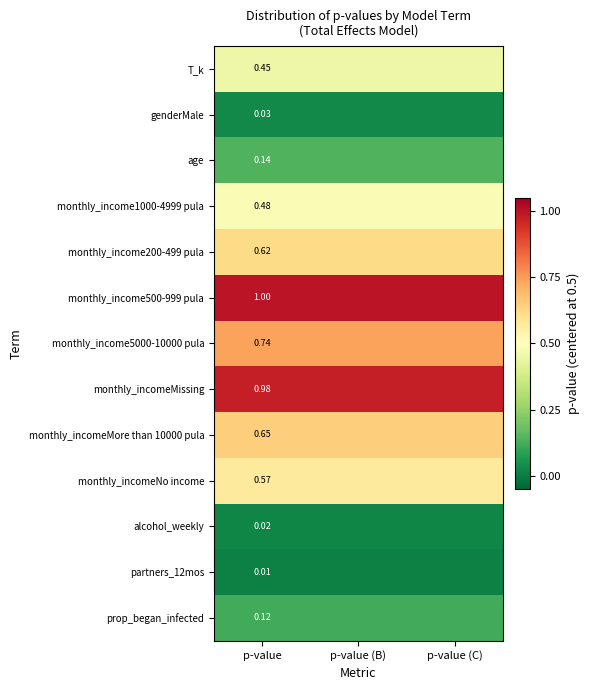

Is the value of partners_12mos at p-value greater than the value of age at p-value?

No